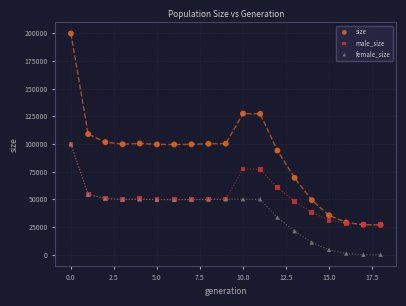

In the male_size series, what Y value is closest to 63359?

60492